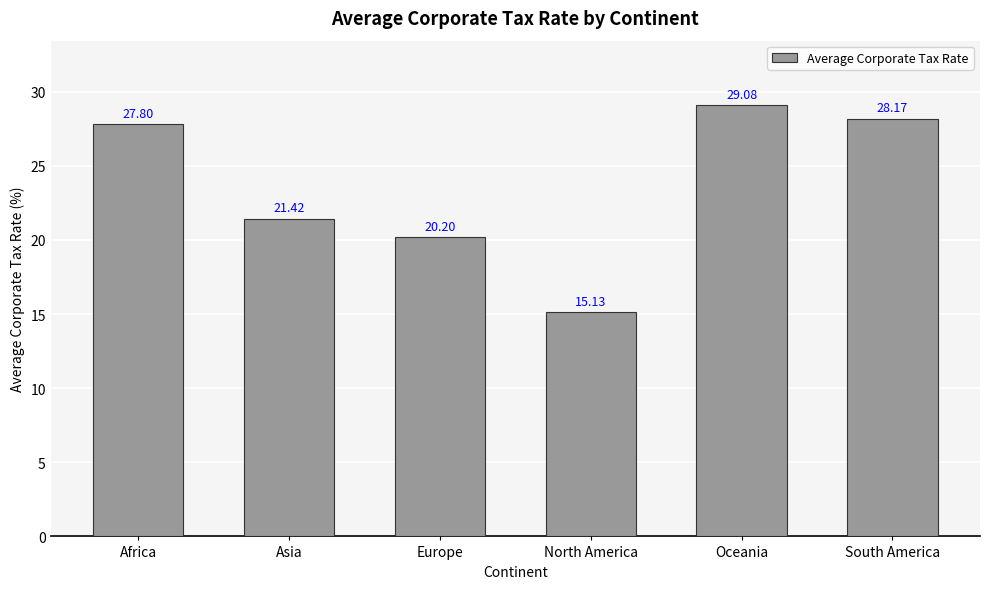

Does the chart contain stacked bars?

No